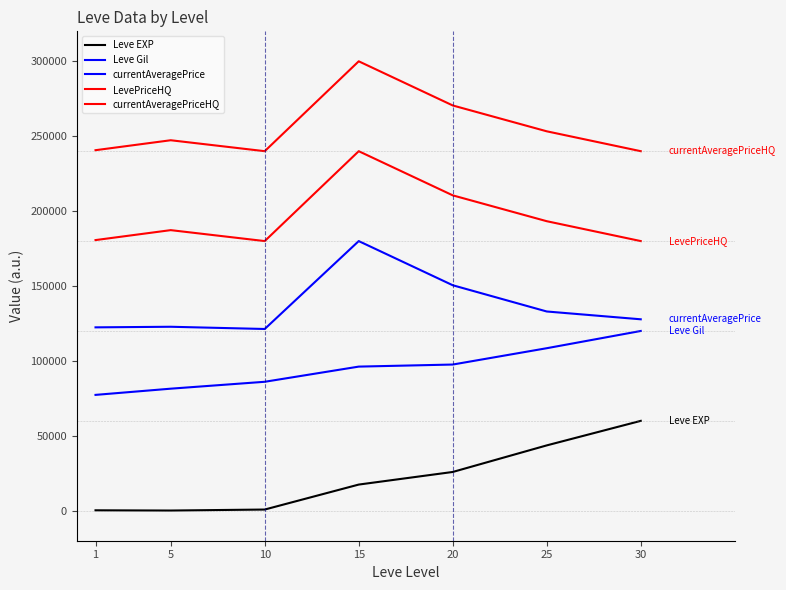

How many lines are shown in the chart?

5